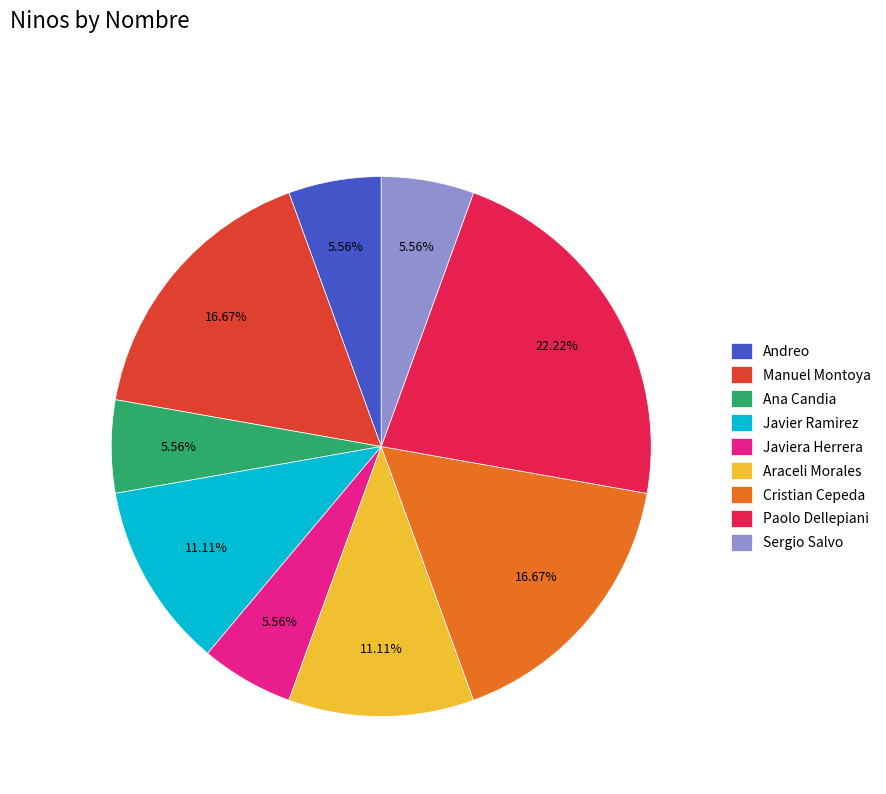

Which slice is the largest?

Paolo Dellepiani